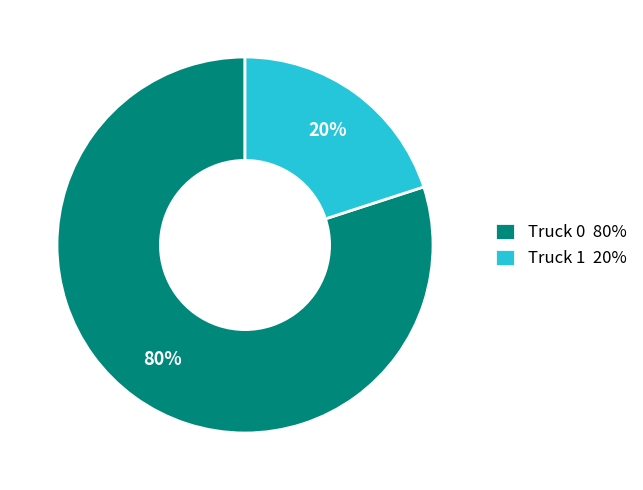

How many slices are in this pie chart?

2